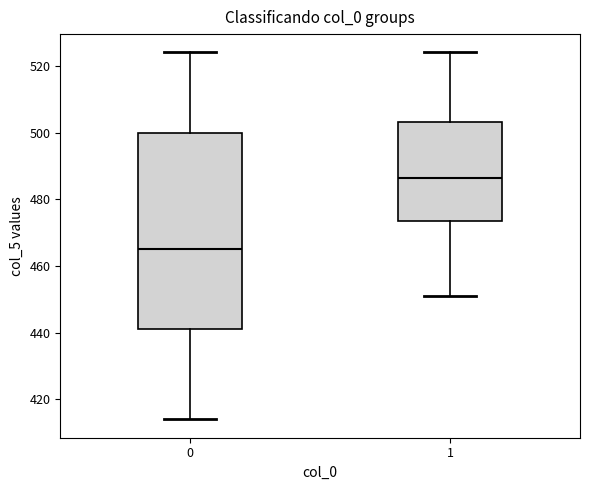

Where is the upper edge of the box at x = 0 on the y-axis? The values are not printed on the chart, so give them approximately, as read against the axis.

500